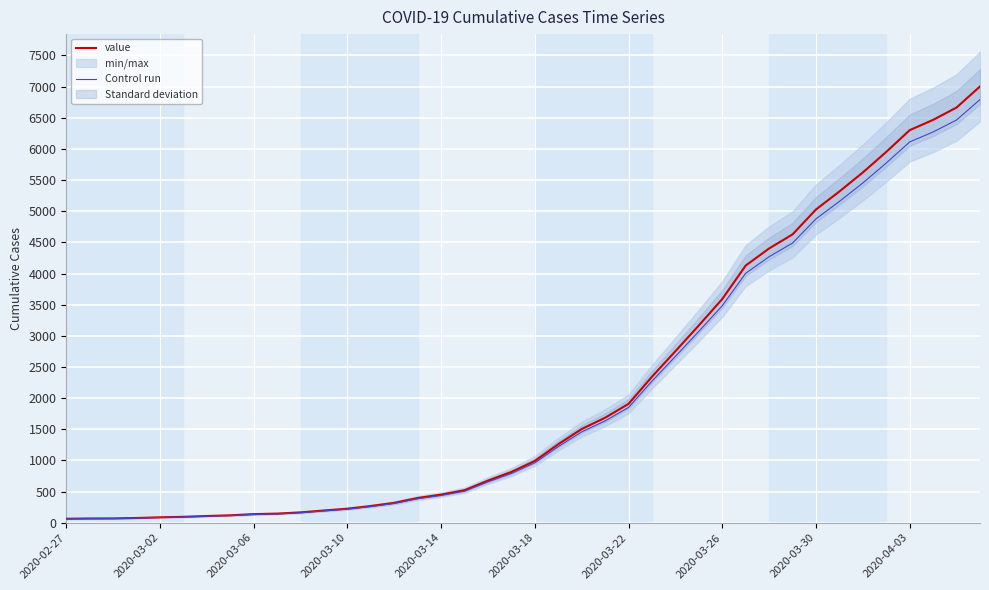

True or false: value and Control run cross at least once.

False